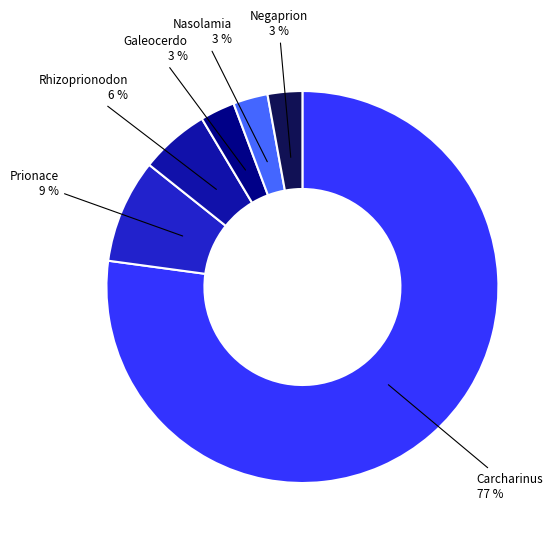

True or false: Negaprion accounts for 9% of the total.

False